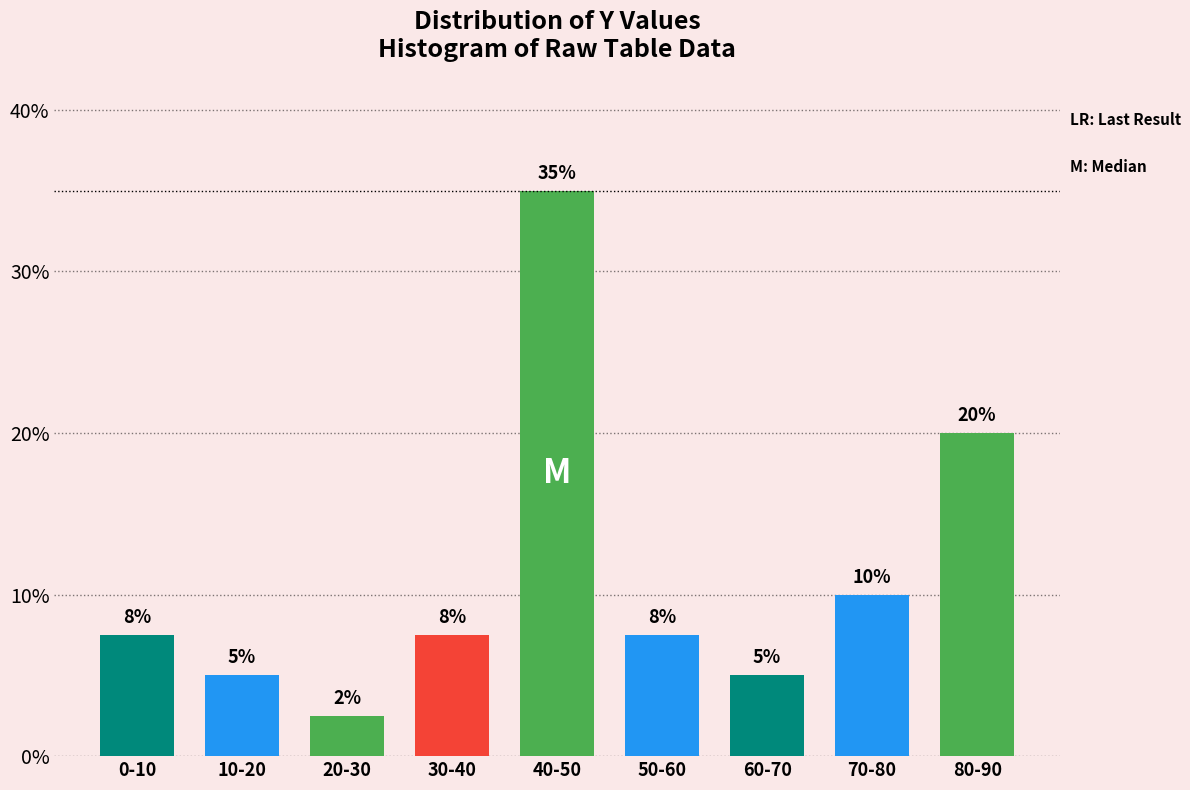

What value does the data have at 70-80?

10.0